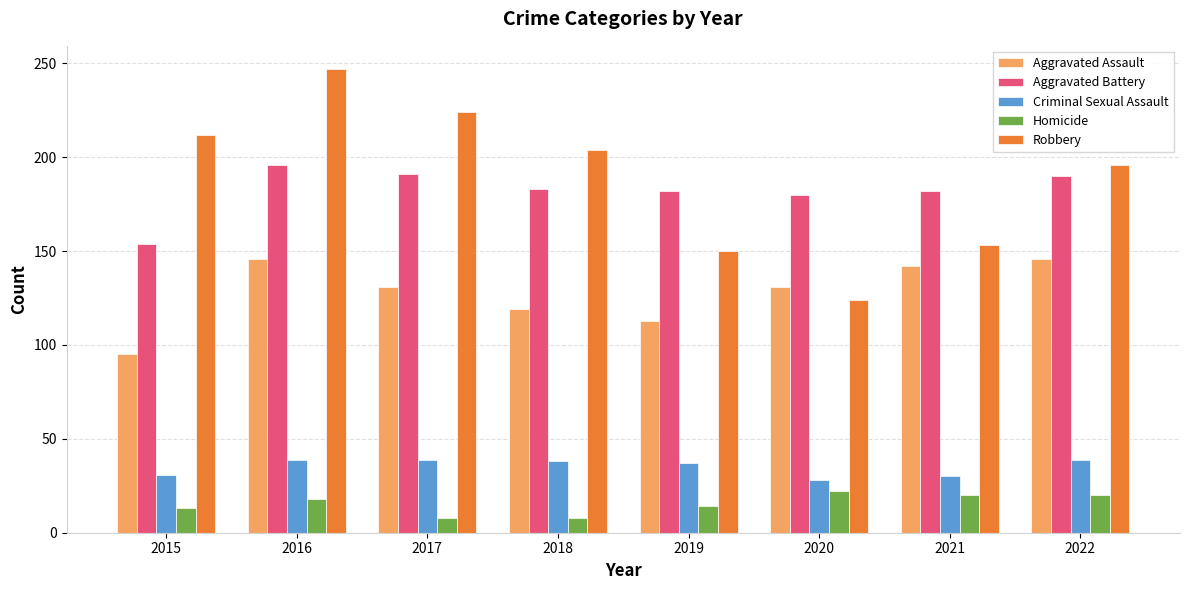

Are the bars grouped side by side (vs. stacked)?

Yes